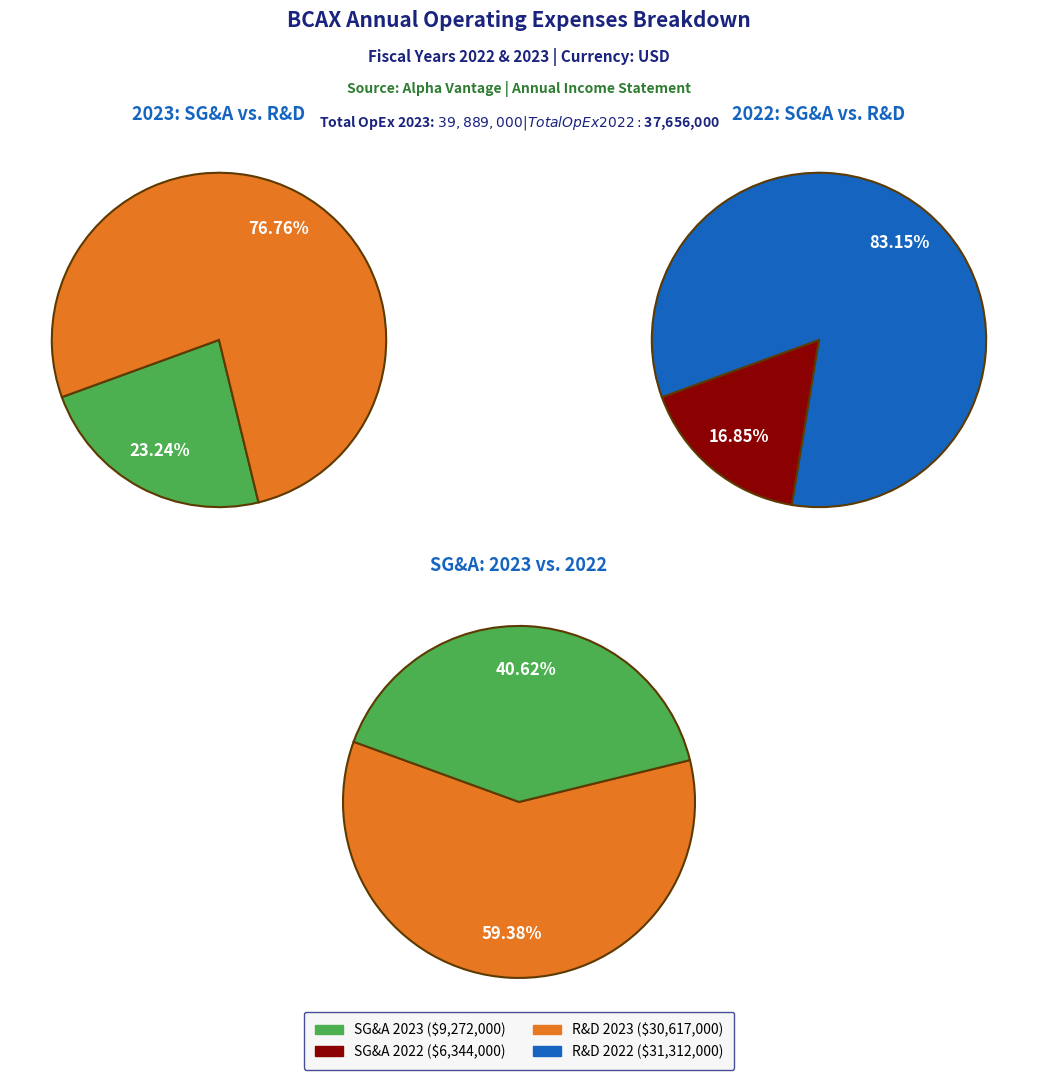

Does 2023-12-31 account for over 50% of the chart?

Yes